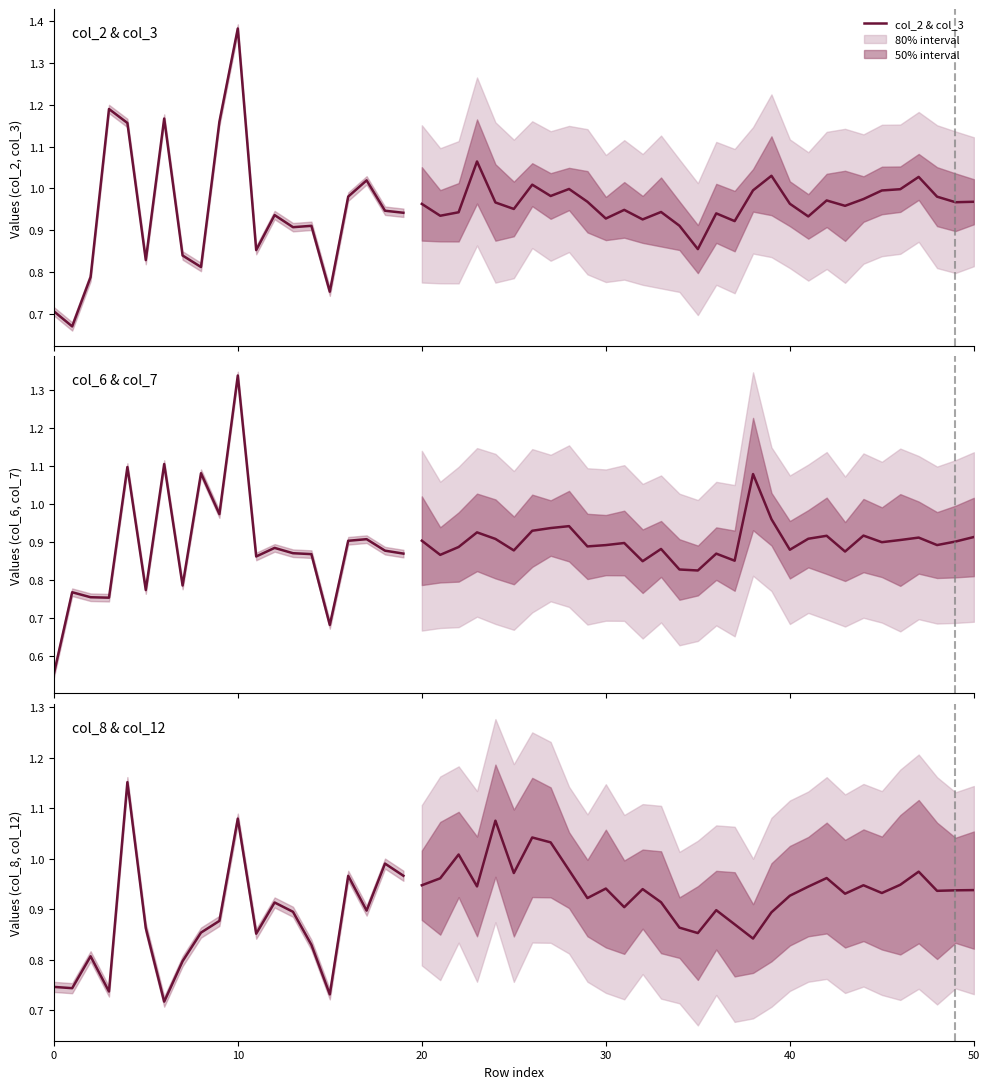

What is the highest value of the col_2 & col_3 series?

1.4